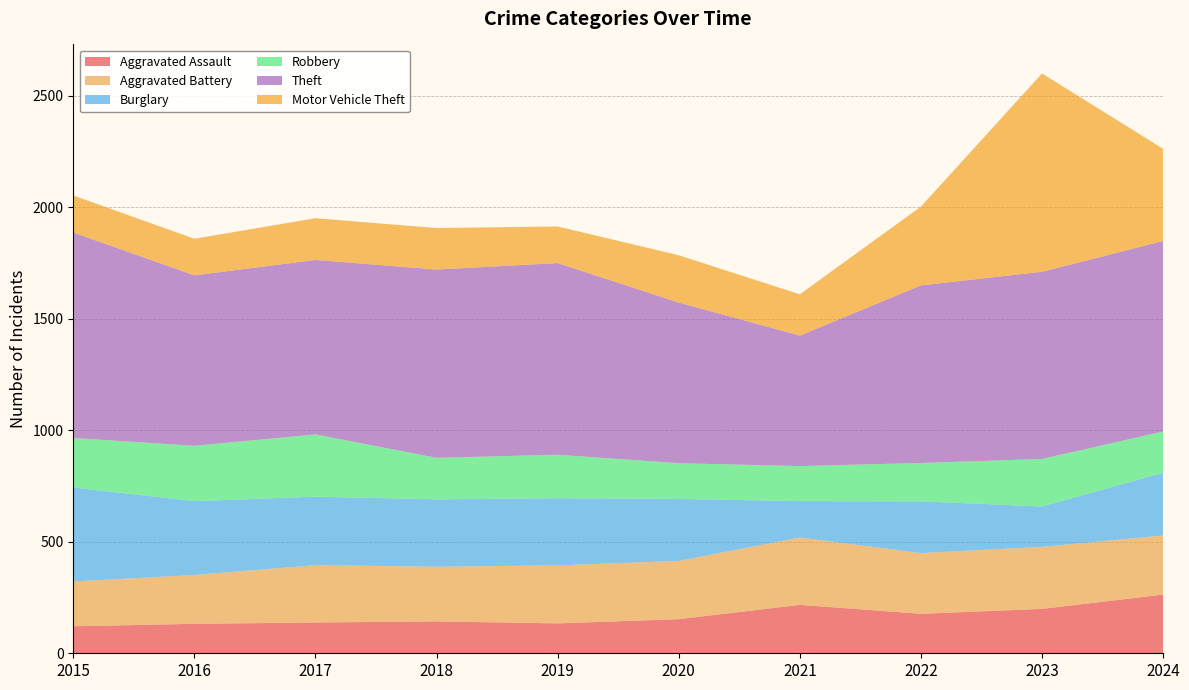

Reading left to right, extract all data points from this chart.

Aggravated Assault: 2015=121	2016=132	2017=138	2018=143	2019=134	2020=153	2021=217	2022=177	2023=199	2024=263
Aggravated Battery: 2015=201	2016=219	2017=257	2018=245	2019=260	2020=261	2021=302	2022=272	2023=278	2024=265
Burglary: 2015=421	2016=331	2017=307	2018=302	2019=301	2020=278	2021=163	2022=232	2023=181	2024=281
Robbery: 2015=222	2016=248	2017=279	2018=186	2019=195	2020=160	2021=157	2022=172	2023=213	2024=185
Theft: 2015=921	2016=764	2017=782	2018=844	2019=859	2020=720	2021=585	2022=796	2023=839	2024=854
Motor Vehicle Theft: 2015=166	2016=164	2017=187	2018=186	2019=164	2020=212	2021=185	2022=353	2023=889	2024=413